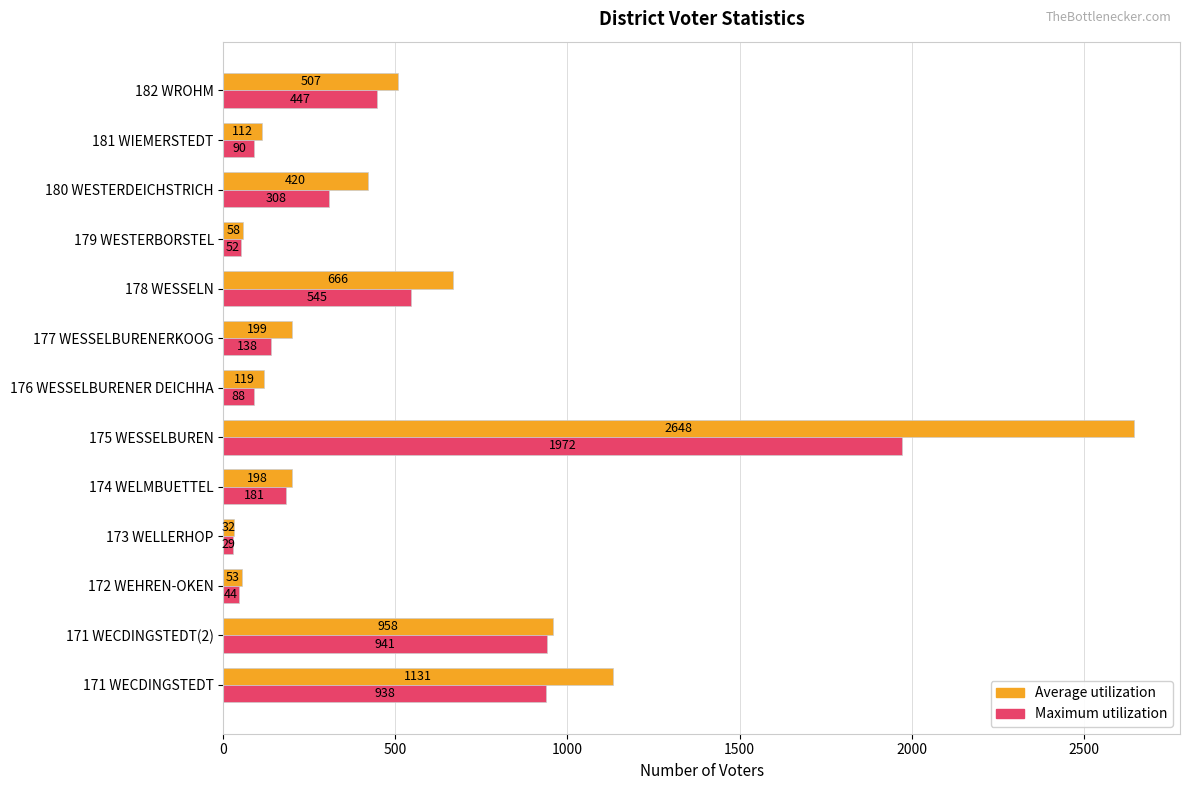

What is the lowest value of the Average utilization series?

32